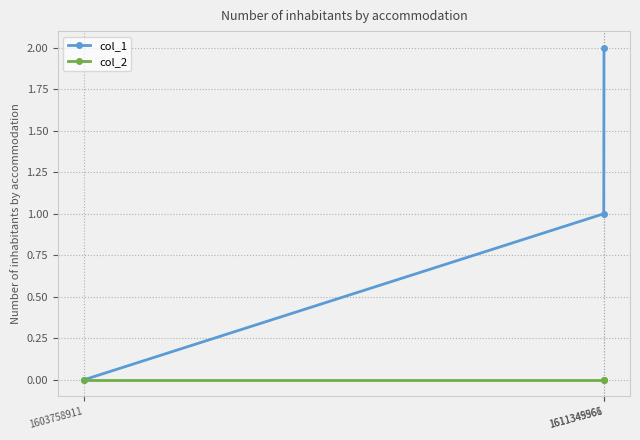

List the series in order of their peak value, highest first.

col_1, col_2